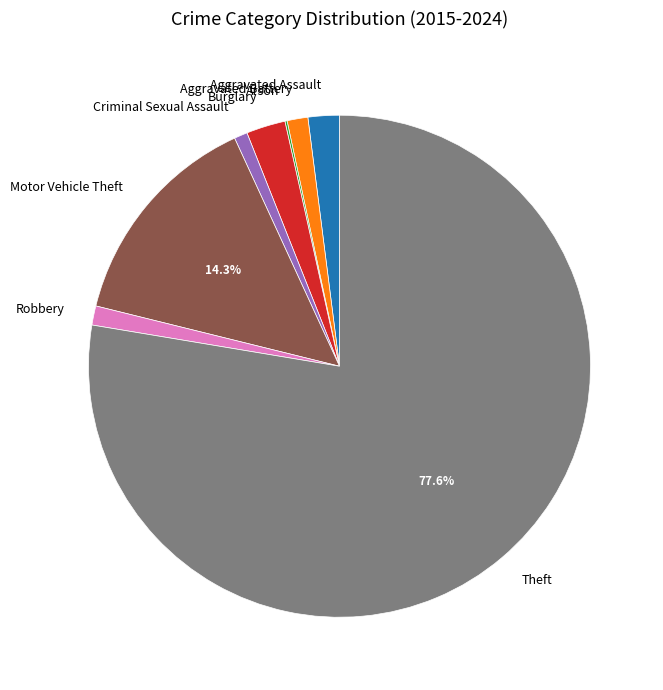

Which category has the biggest portion of the pie?

Theft